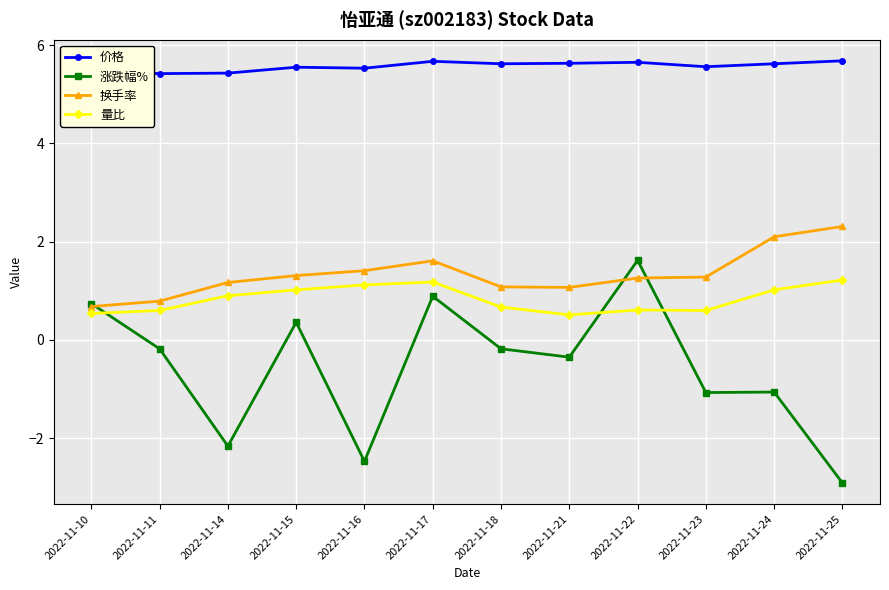

Where is the first local minimum for 涨跌幅%?

2022-11-14